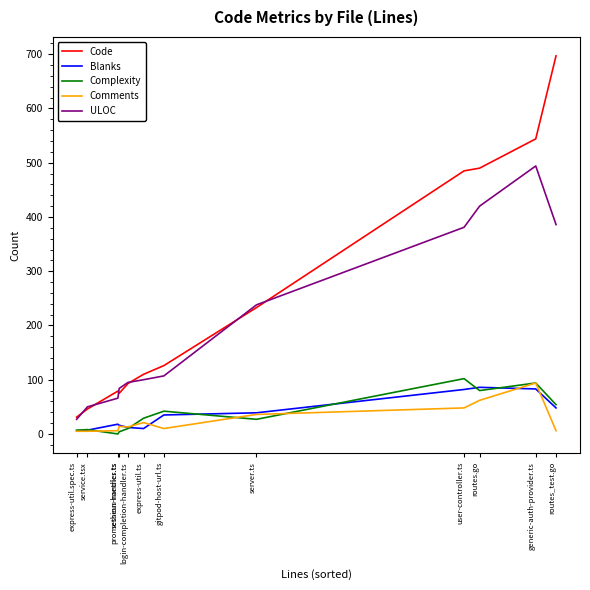

True or false: ULOC and Blanks cross at least once.

False